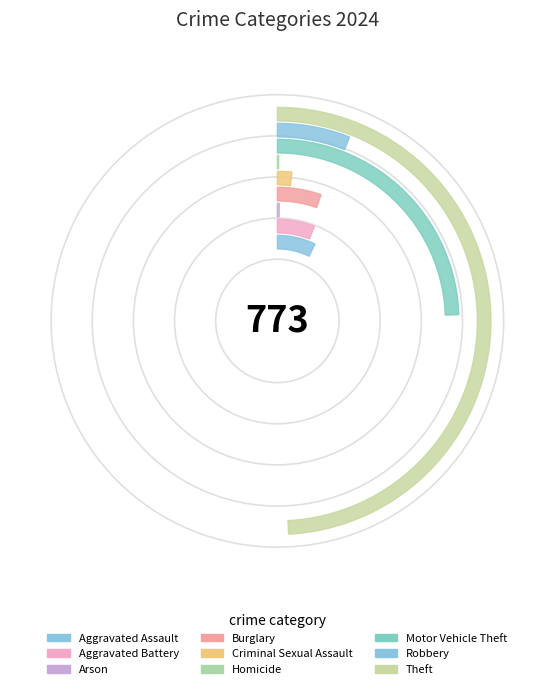

The Theft slice represents 62% of the pie. True or false?

False